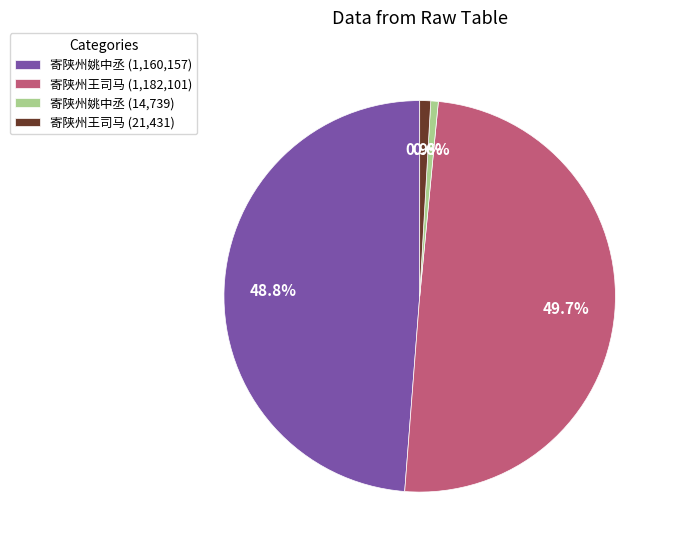

Which slice is the largest?

寄陕州王司马 (1,182,101)